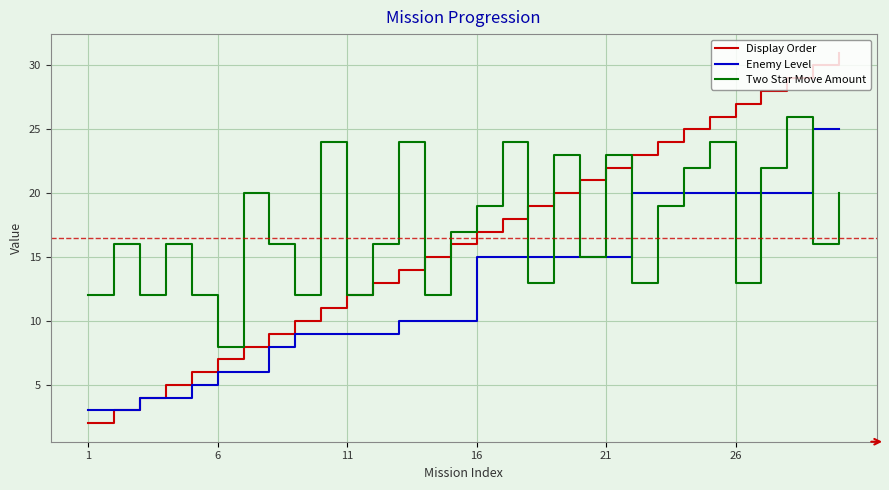

Reading right to left, list all the values displayed in this chart.

Display Order: 31	30	29	28	27	26	25	24	23	22	21	20	19	18	17	16	15	14	13	12	11	10	9	8	7	6	5	4	3	2
Enemy Level: 25	25	20	20	20	20	20	20	20	15	15	15	15	15	15	10	10	10	9	9	9	9	8	6	6	5	4	4	3	3
Two Star Move Amount: 20	16	26	22	13	24	22	19	13	23	15	23	13	24	19	17	12	24	16	12	24	12	16	20	8	12	16	12	16	12